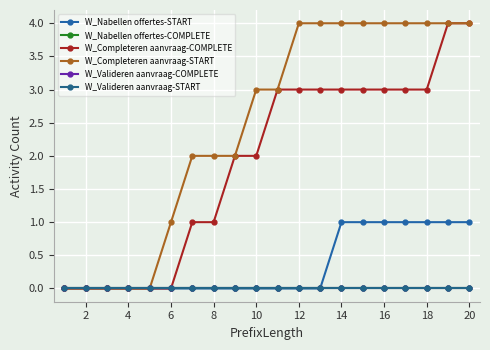

Is this an area chart (filled region under the line)?

No